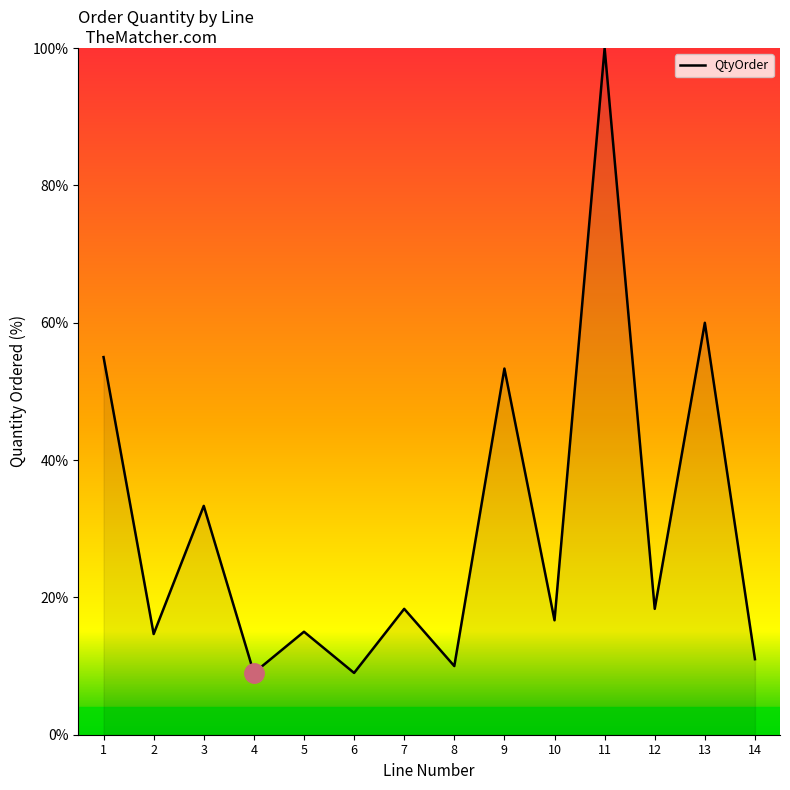

What is the change in value from 5 to 12?

+3.3